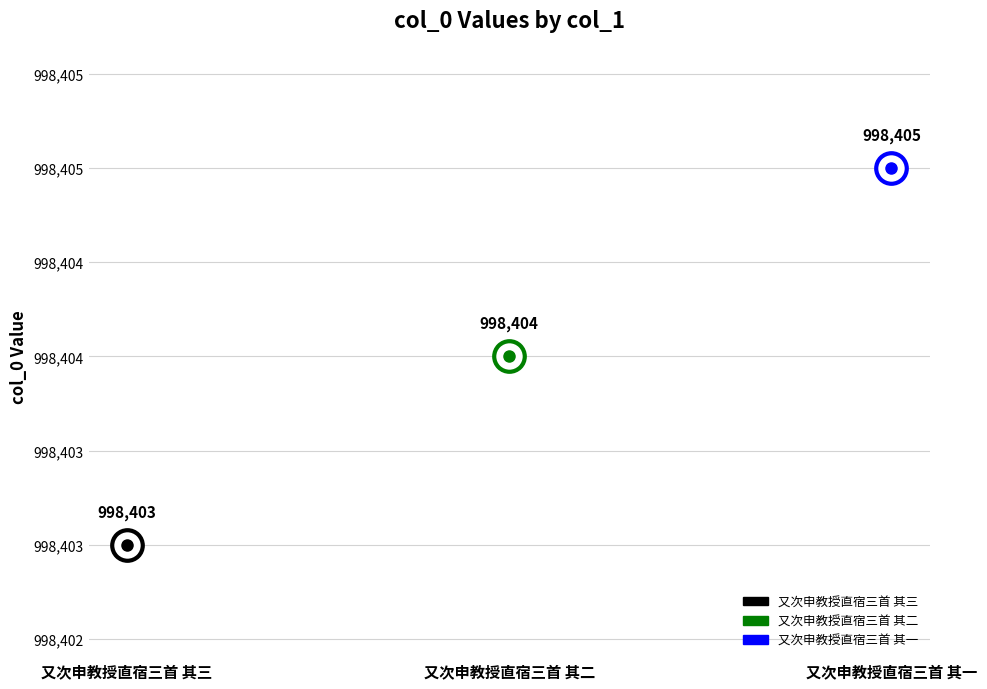

What is the ratio of the value at 又次申教授直宿三首 其一 to the value at 又次申教授直宿三首 其三?

1.0